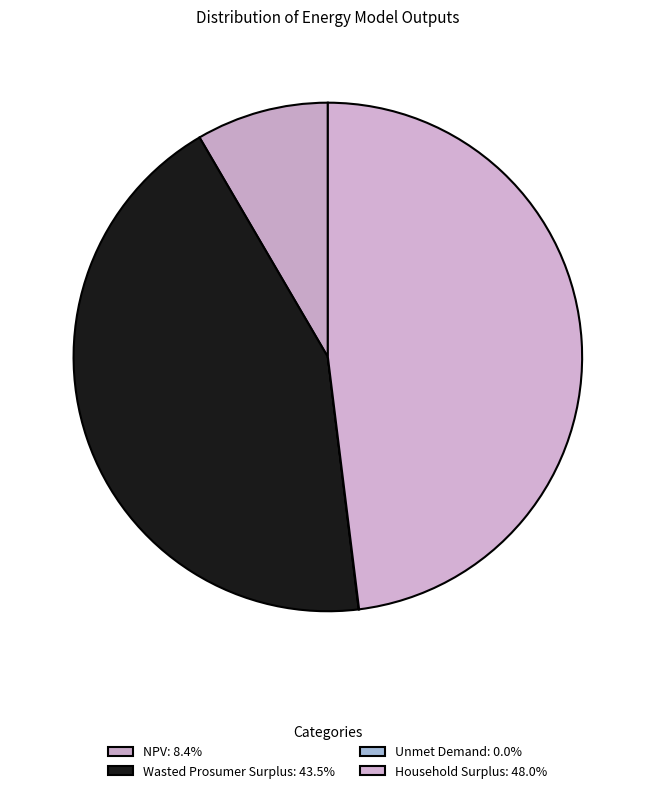

Which category has the smallest portion of the pie?

Unmet Demand